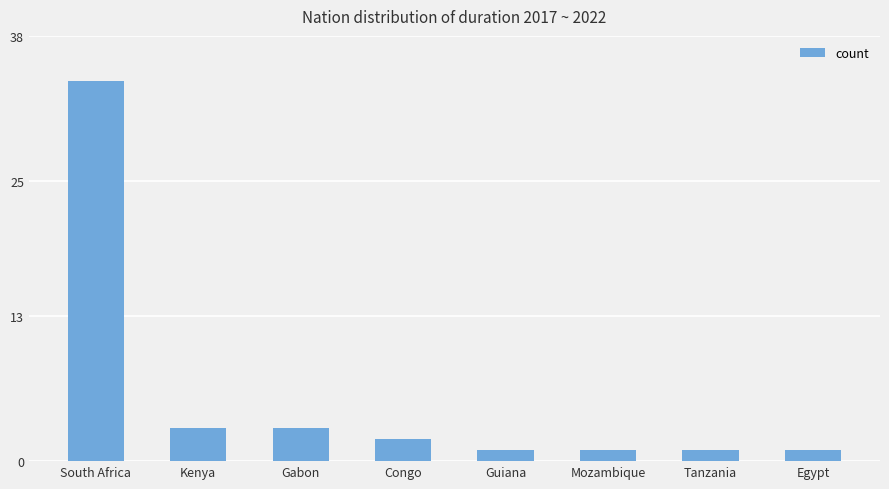

Is it true that the value at Gabon is 1?

False